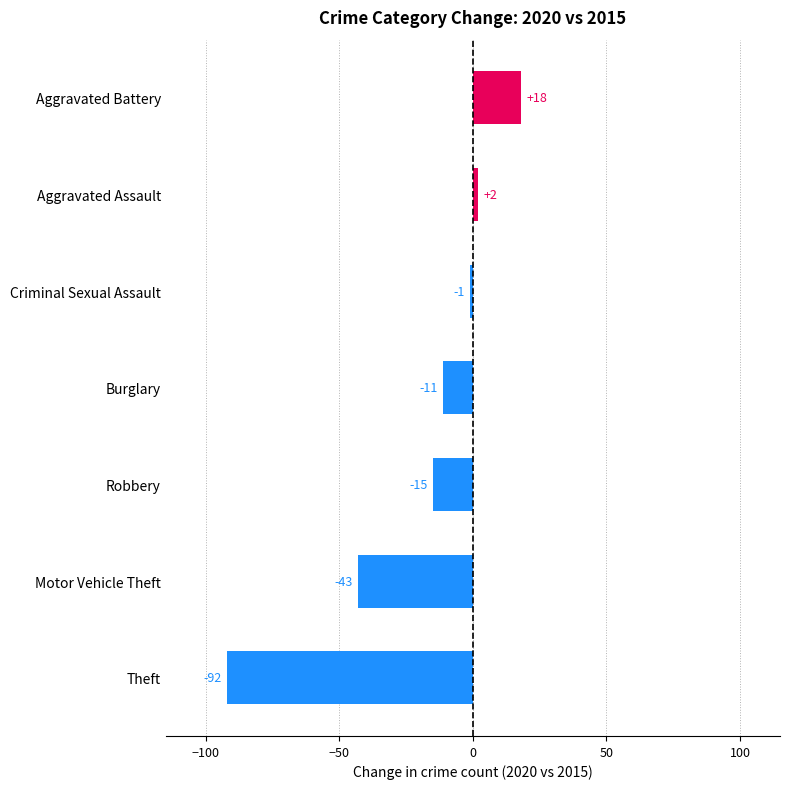

What is the sum of the values at Burglary and Motor Vehicle Theft?

-54